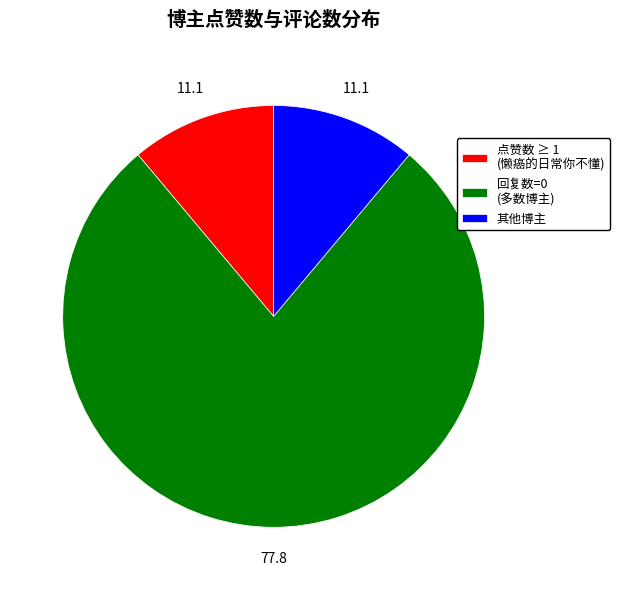

Which category has the biggest portion of the pie?

回复数=0 (多数博主)